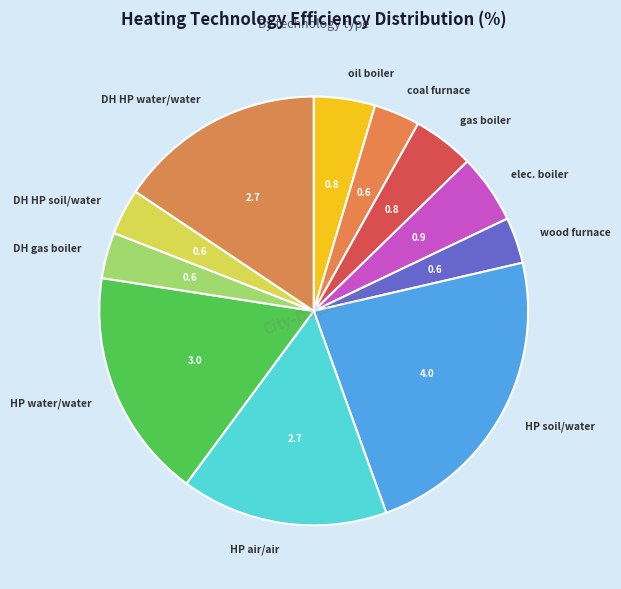

Between wood furnace and DH HP water/water, which is larger?

DH HP water/water